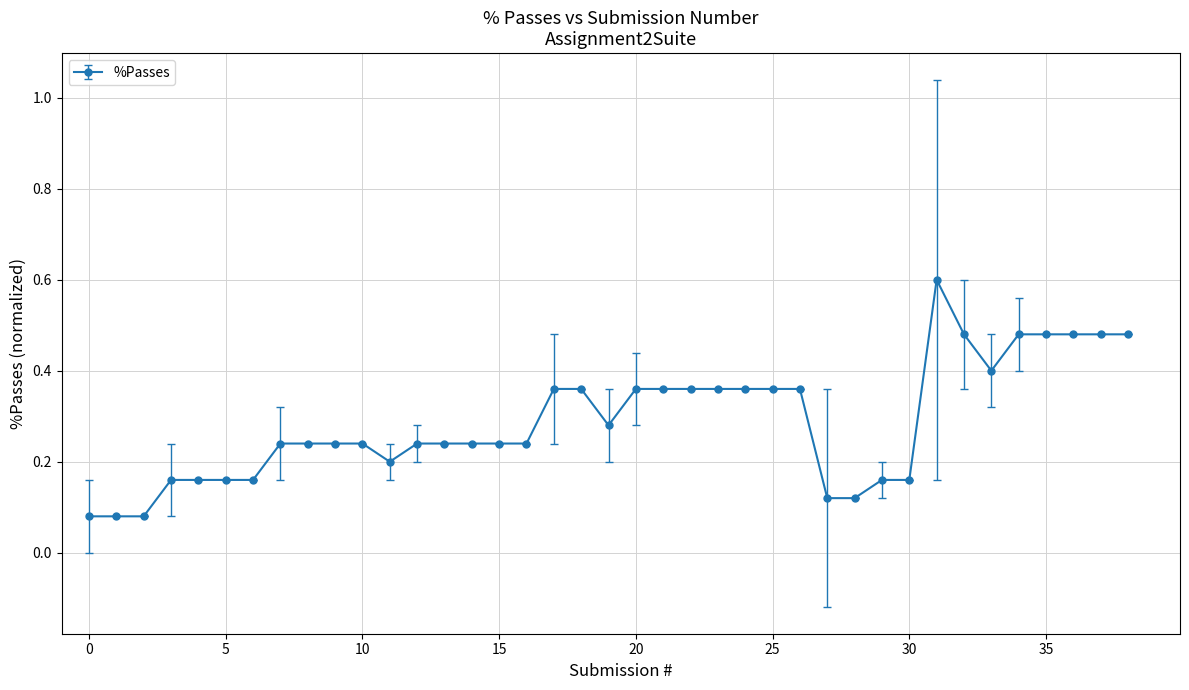

What is the maximum value shown in the chart?

0.6